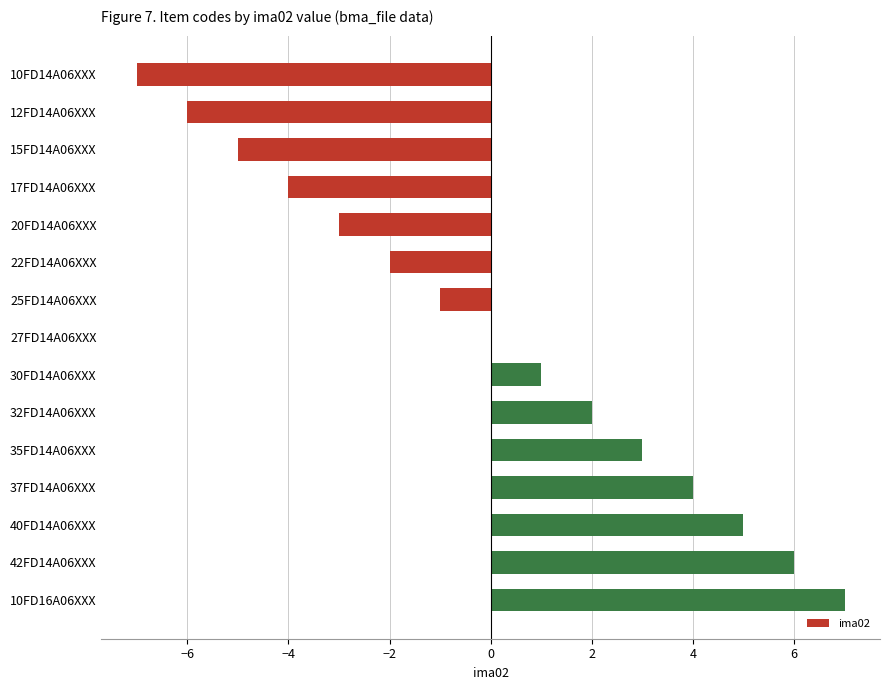

True or false: the data shows -1 at 22FD14A06XXX.

False